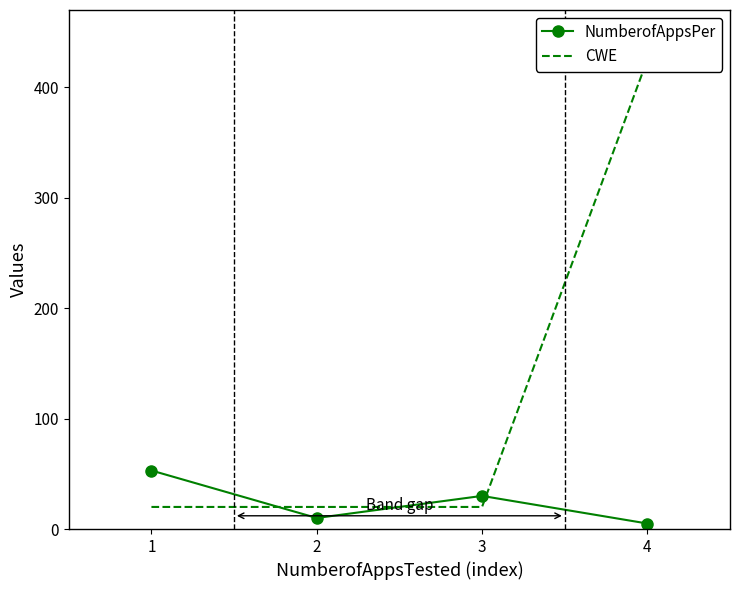

The value of NumberofAppsPer at 3 is 13. True or false?

False